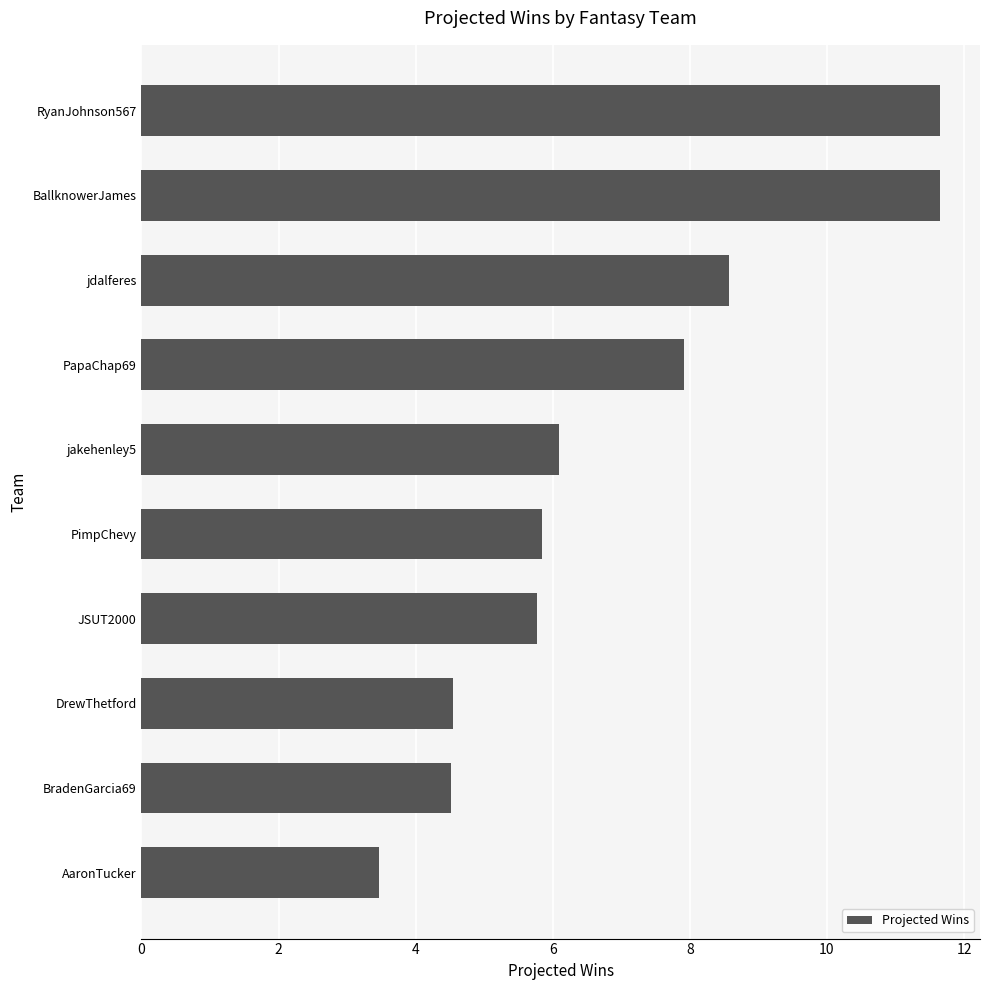

What is the maximum value shown in the chart?

11.7